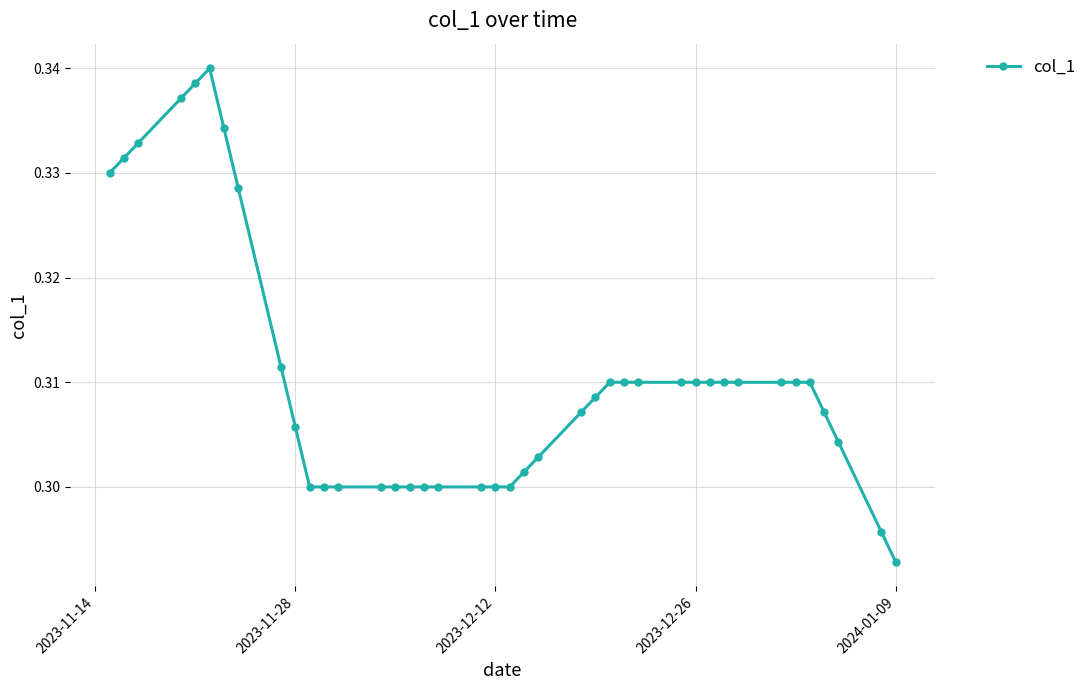

What is the sum of all values?

12.4